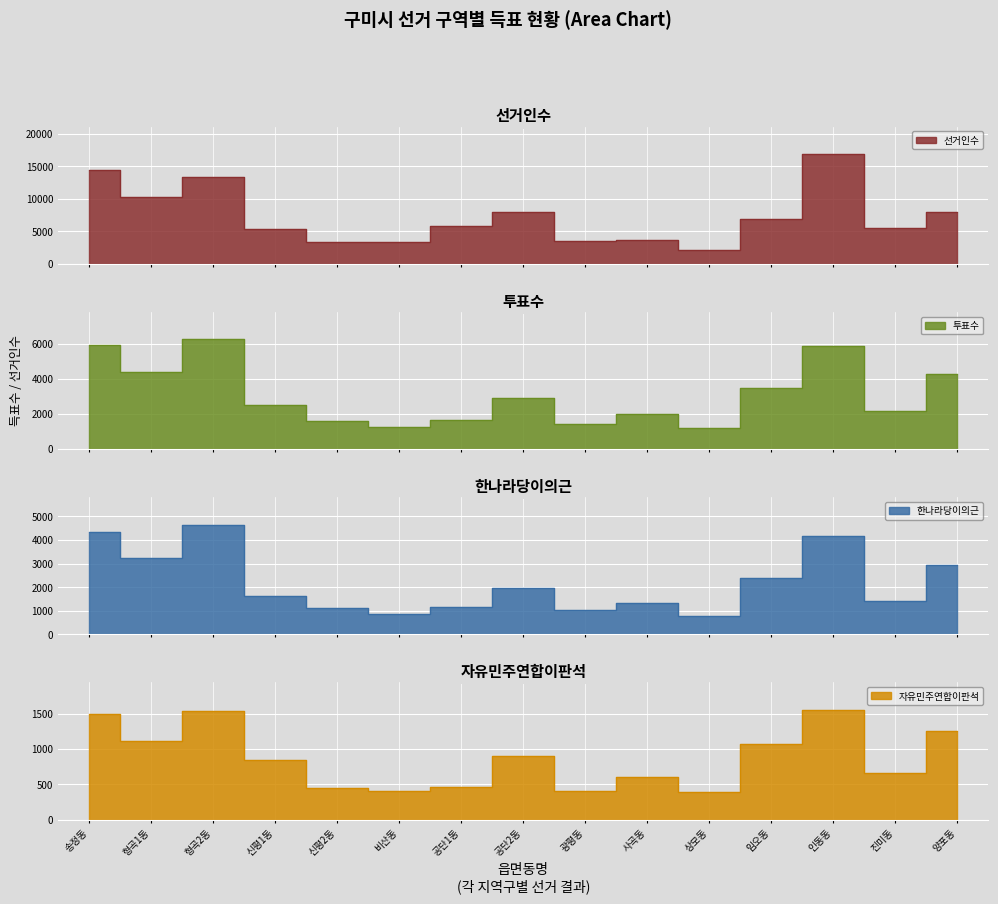

What value does the 자유민주연합이판석 series have at 진미동?

656